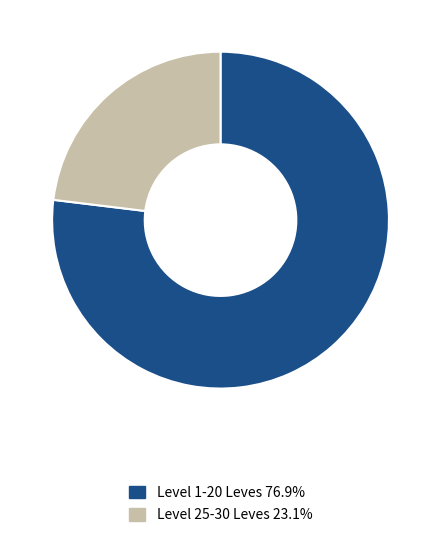

Does Level 1-20 Leves 76.9% account for over 50% of the chart?

Yes